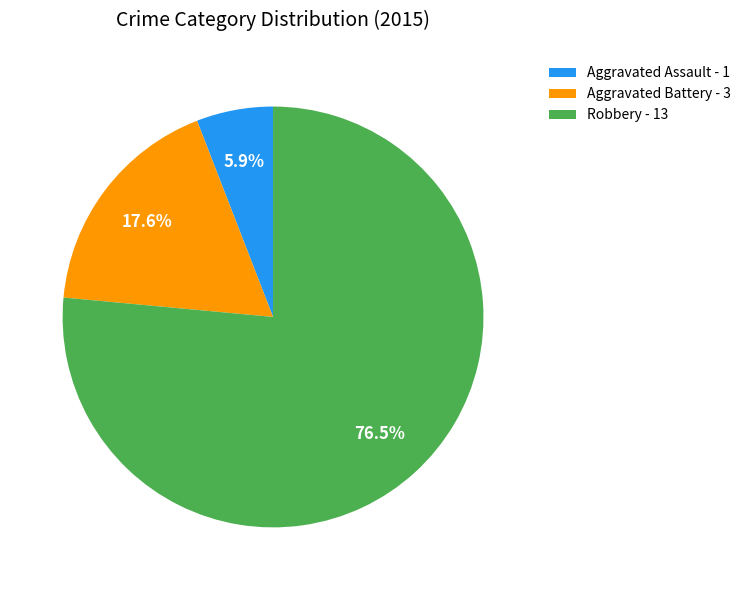

Which category has the biggest portion of the pie?

Robbery